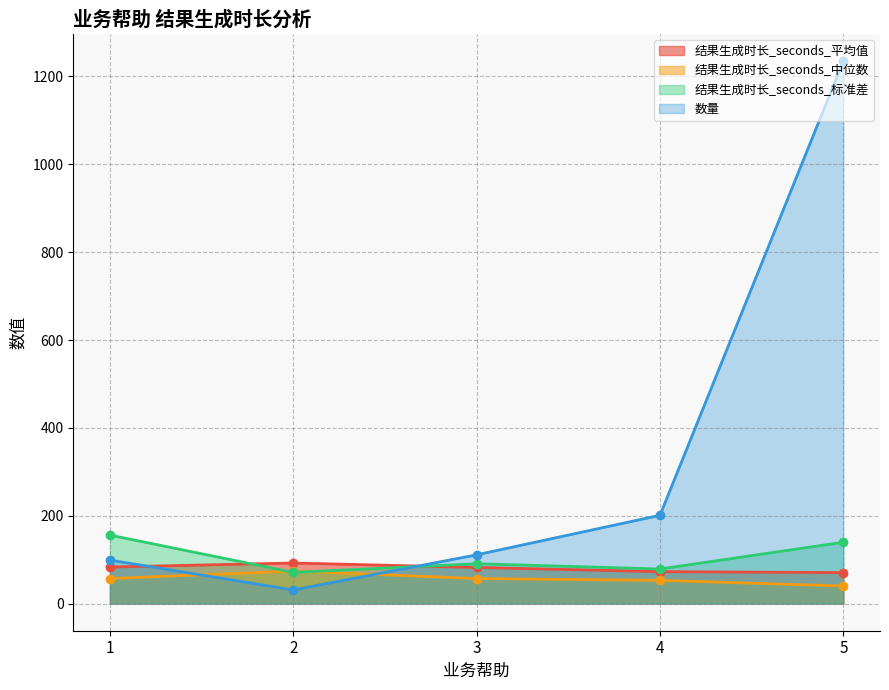

Reading right to left, extract all data points from this chart.

结果生成时长_seconds_平均值: 70.6	72.7	82.3	92.4	83.2
结果生成时长_seconds_中位数: 40.0	53.0	57.0	74.0	57.0
结果生成时长_seconds_标准差: 139.7	78.8	90.7	71.0	155.9
数量: 1235.0	201.0	111.0	31.0	99.0